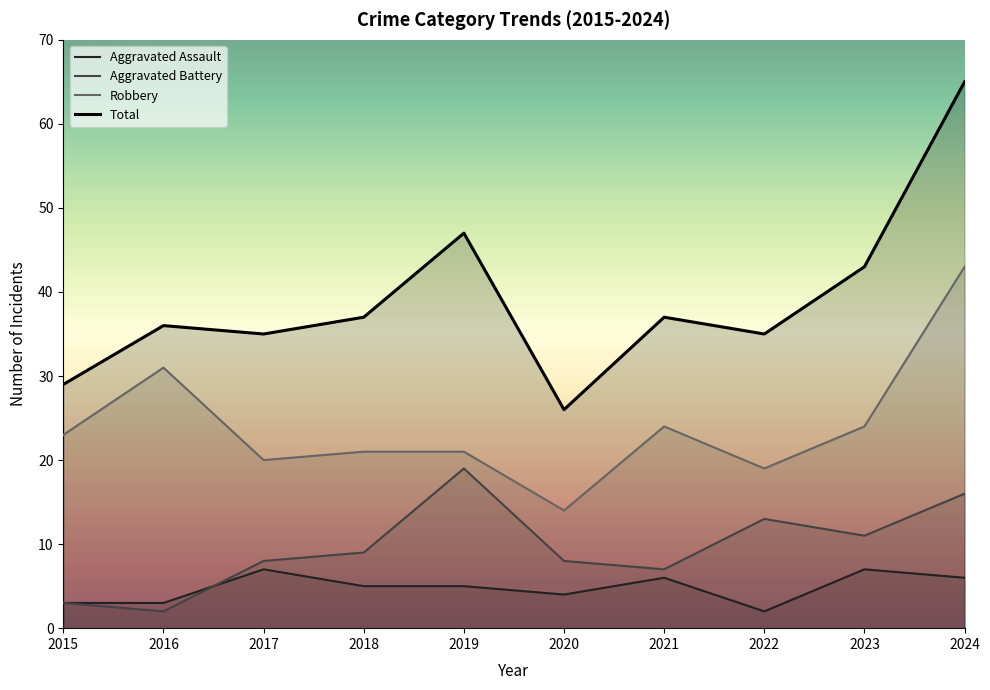

Reading left to right, list all the values displayed in this chart.

Aggravated Assault: 3	3	7	5	5	4	6	2	7	6
Aggravated Battery: 3	2	8	9	19	8	7	13	11	16
Robbery: 23	31	20	21	21	14	24	19	24	43
Total: 29	36	35	37	47	26	37	35	43	65